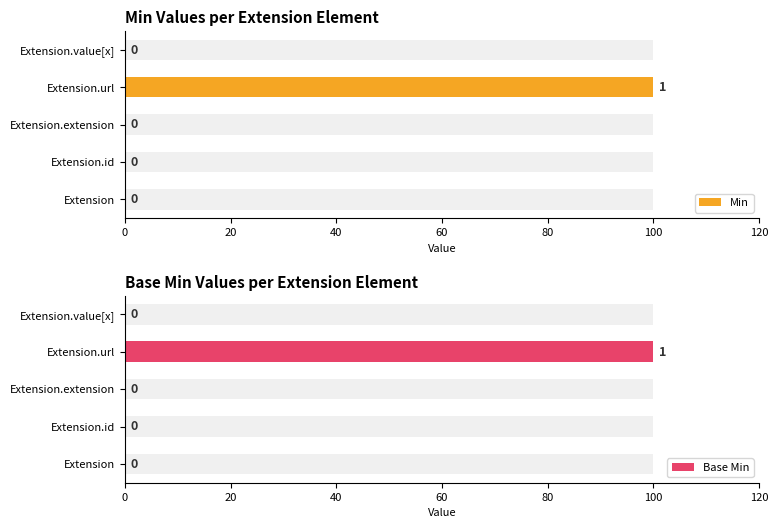

Is it true that Min equals -60 at Extension.id?

False